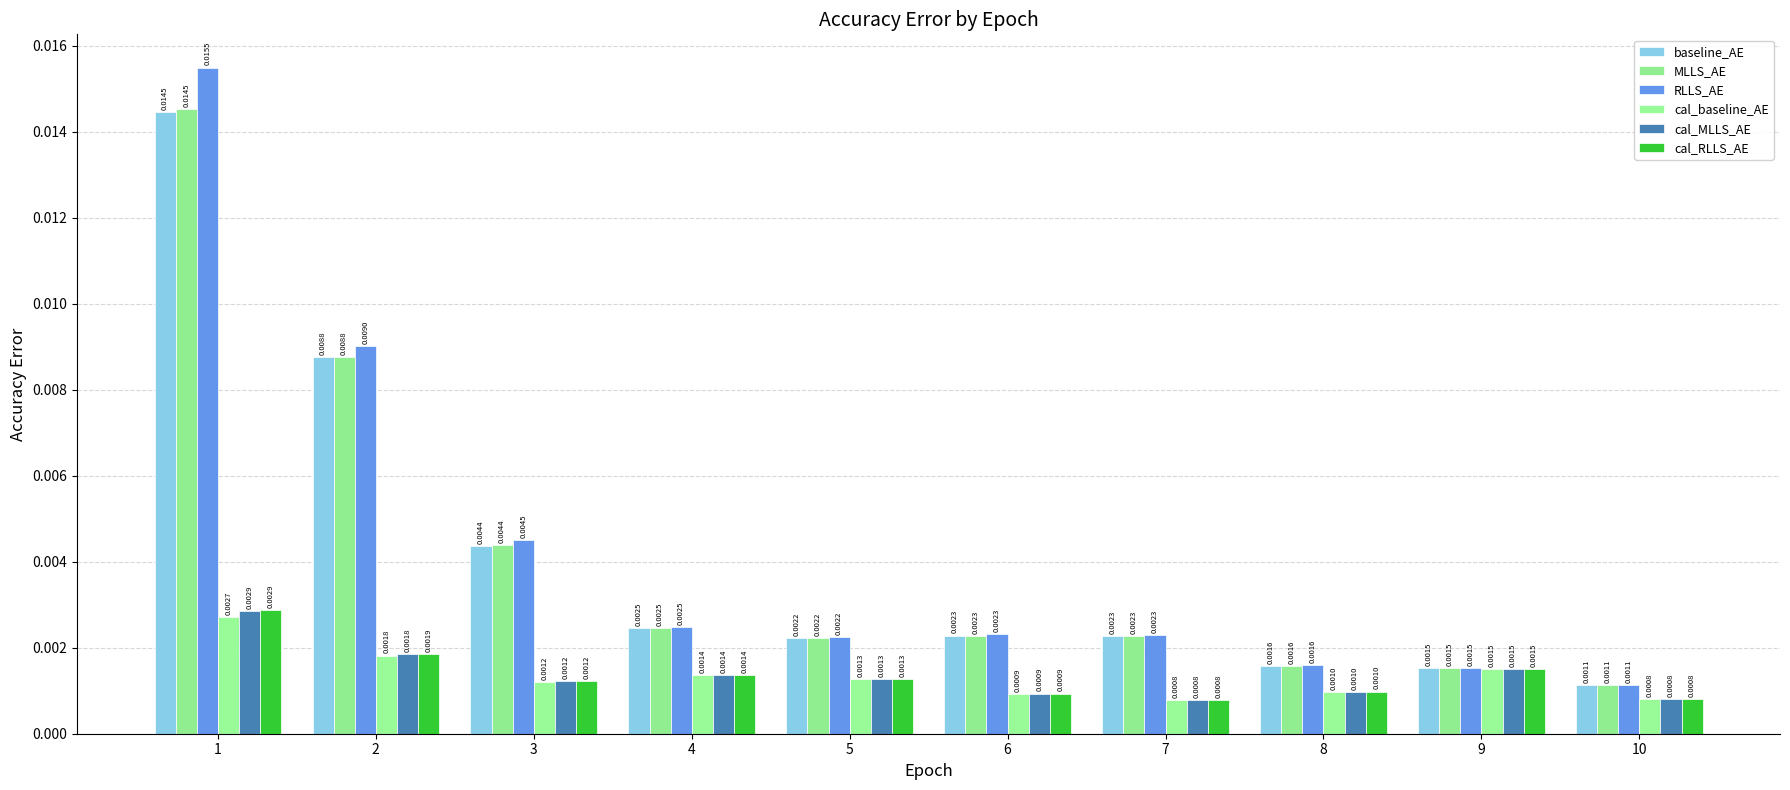

How many series are shown in this chart?

6